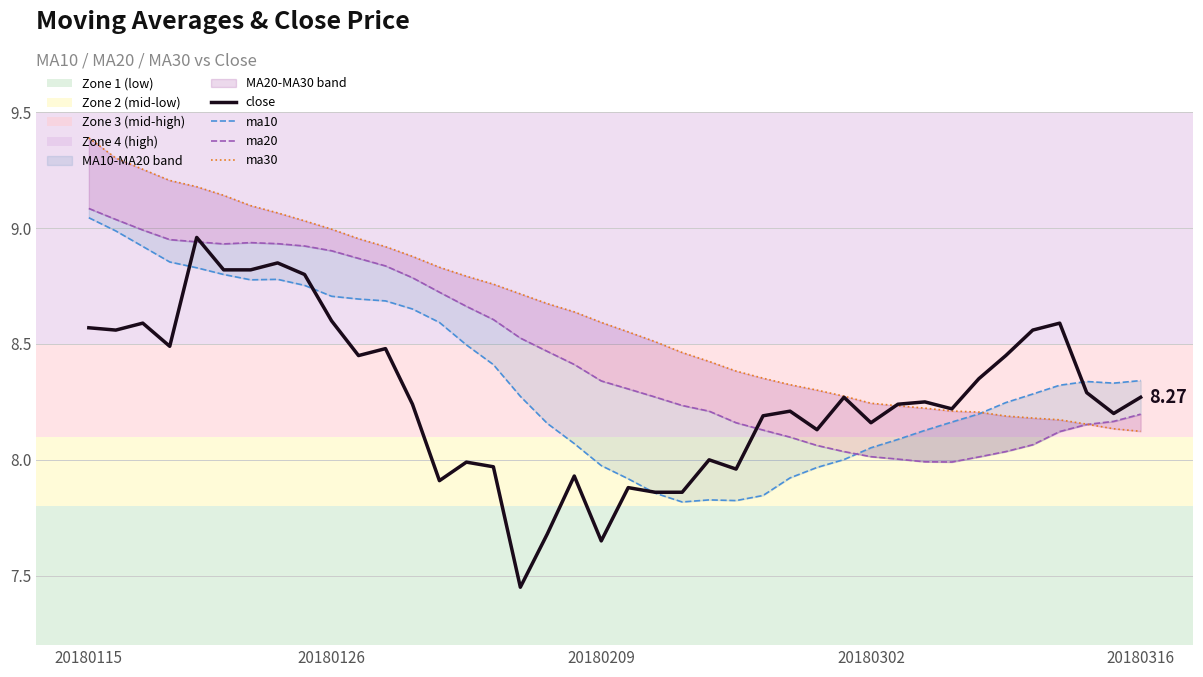

The value of ma30 at 32 is 4.4. True or false?

False